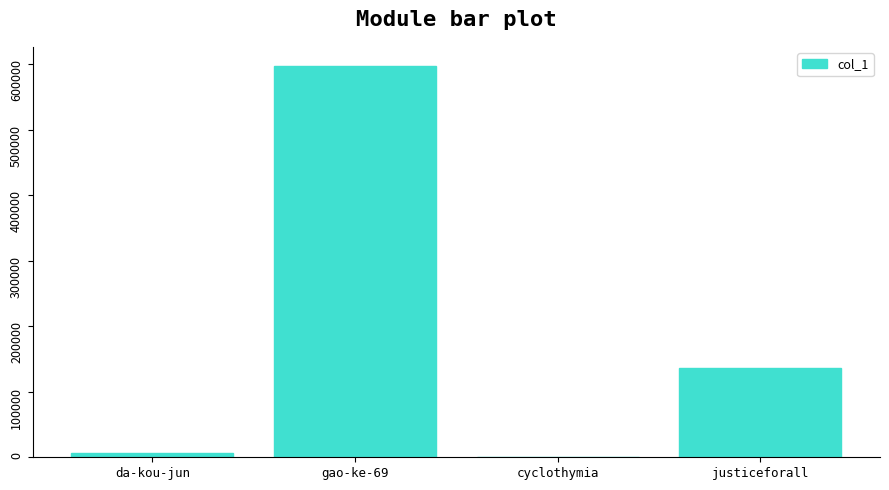

Are the bars grouped side by side (vs. stacked)?

No